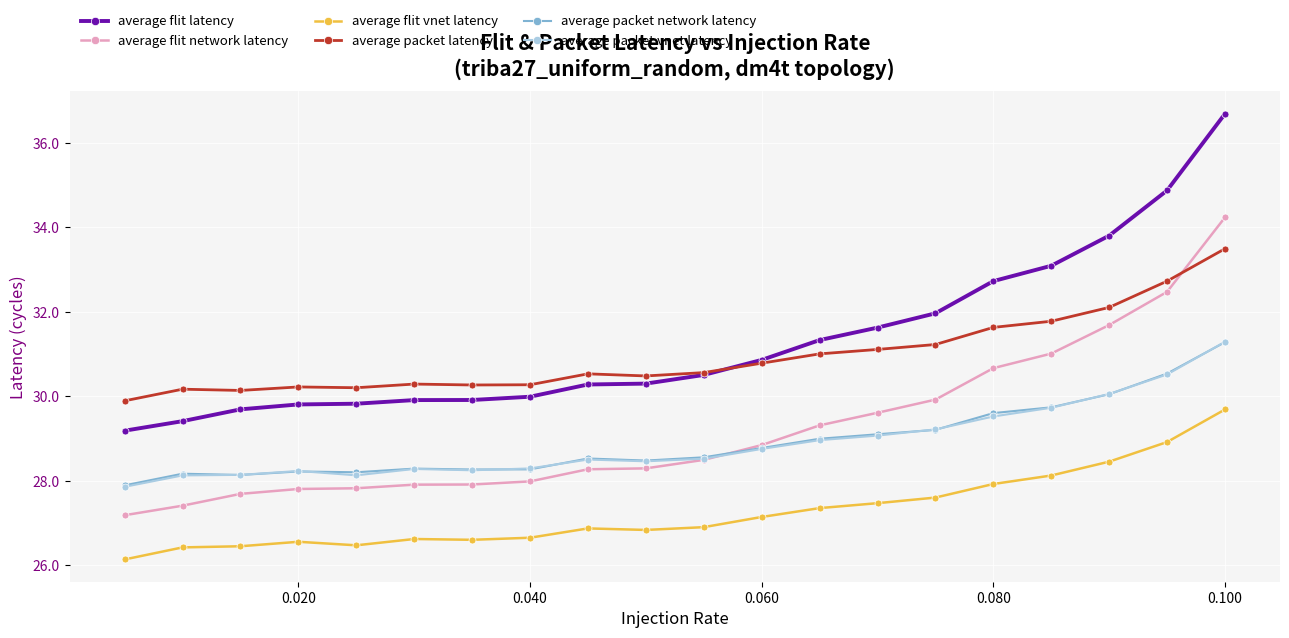

Which series has the widest spread of values?

average flit latency